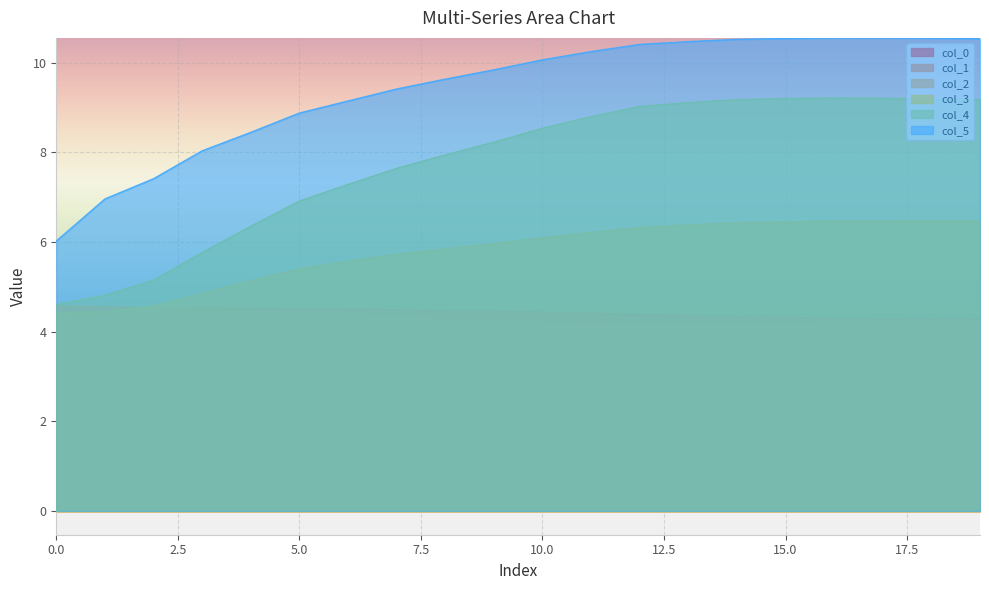

What are all the series names shown in the legend?

col_0, col_1, col_2, col_3, col_4, col_5